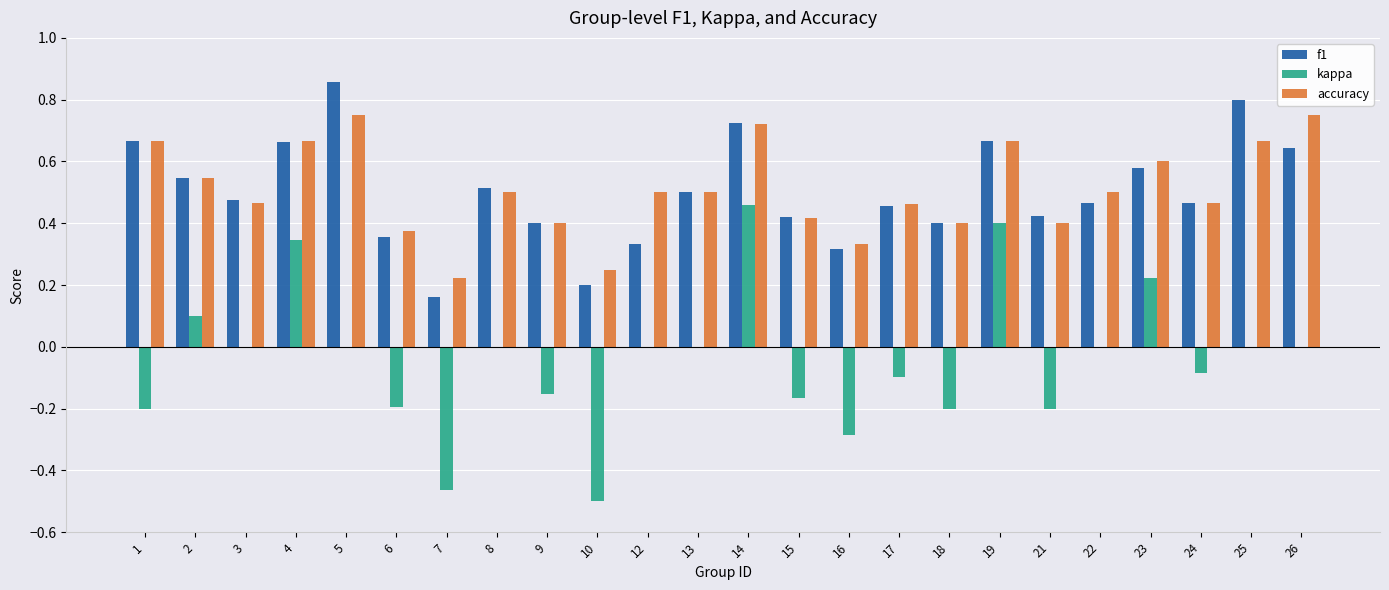

The value of accuracy at 17 is 0.1. True or false?

False